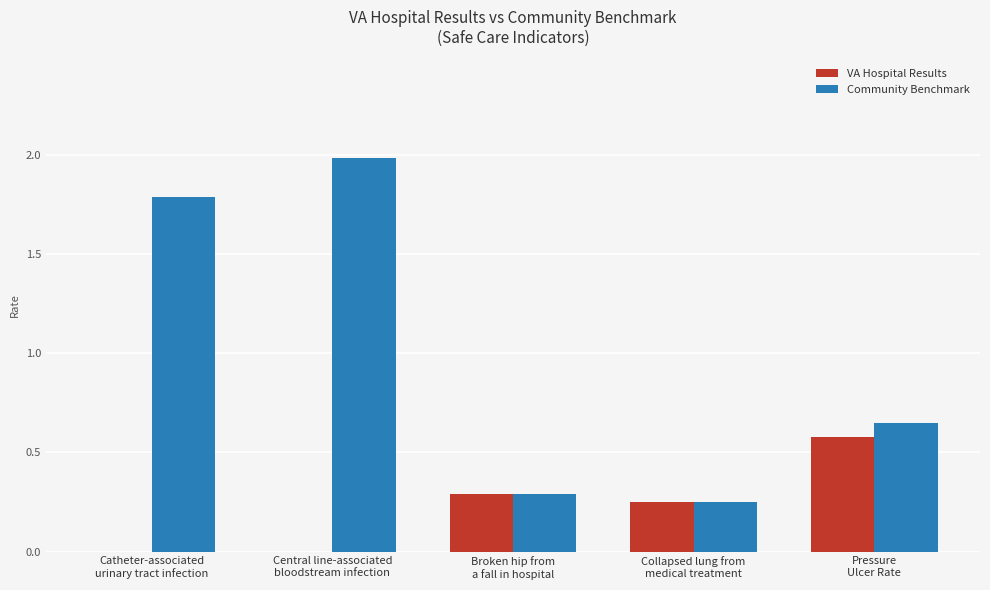

What is the total value across all series at Broken hip from
a fall in hospital?

0.6